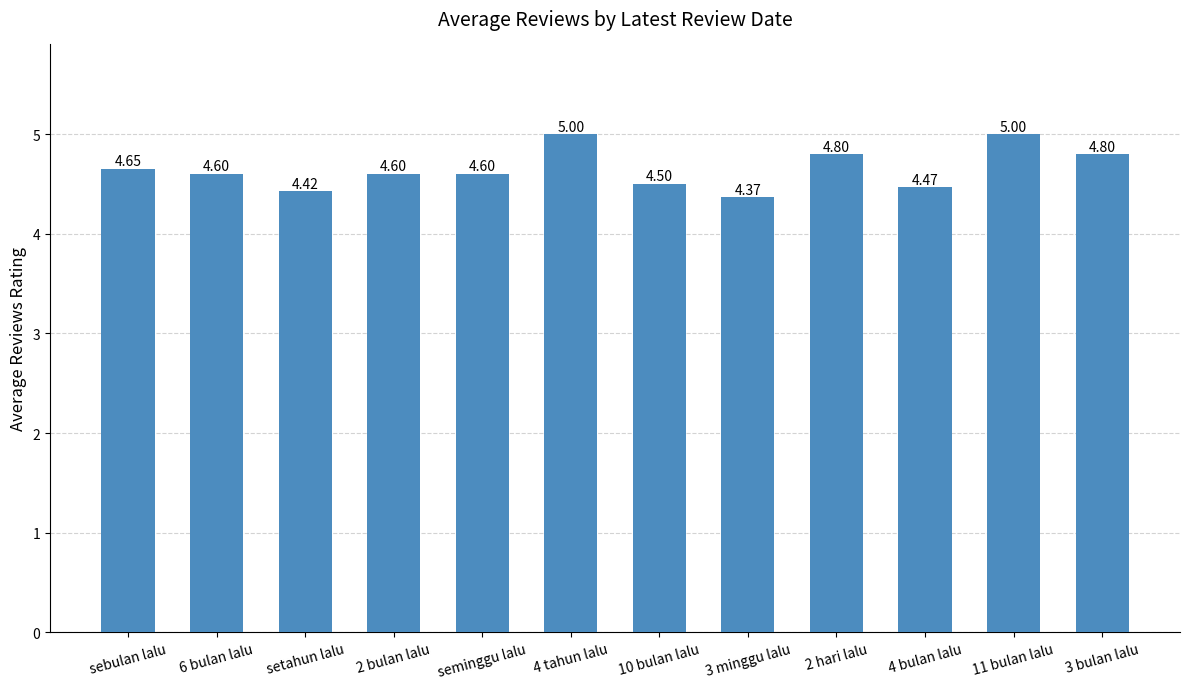

Count the number of data series in this chart.

1